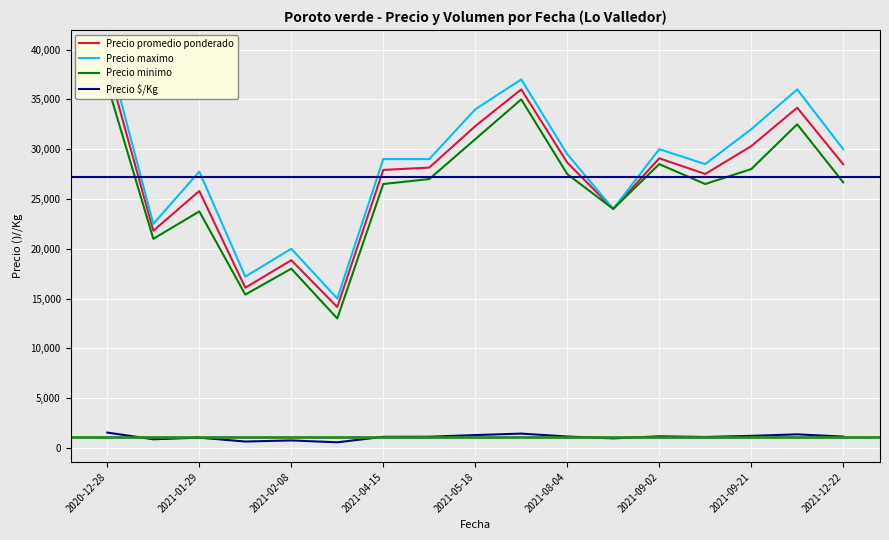

Which series has the largest total across all categories?

Precio maximo